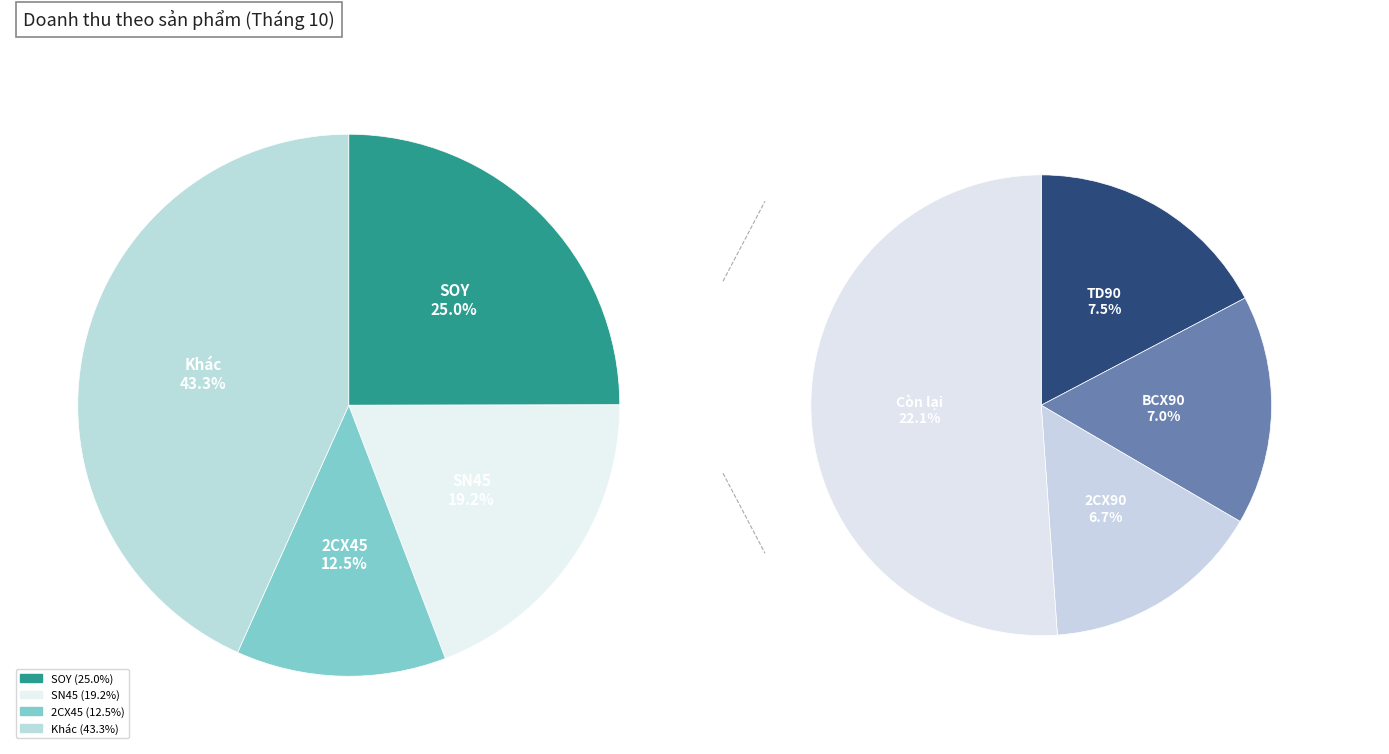

Is GCX45 the majority of the pie?

No